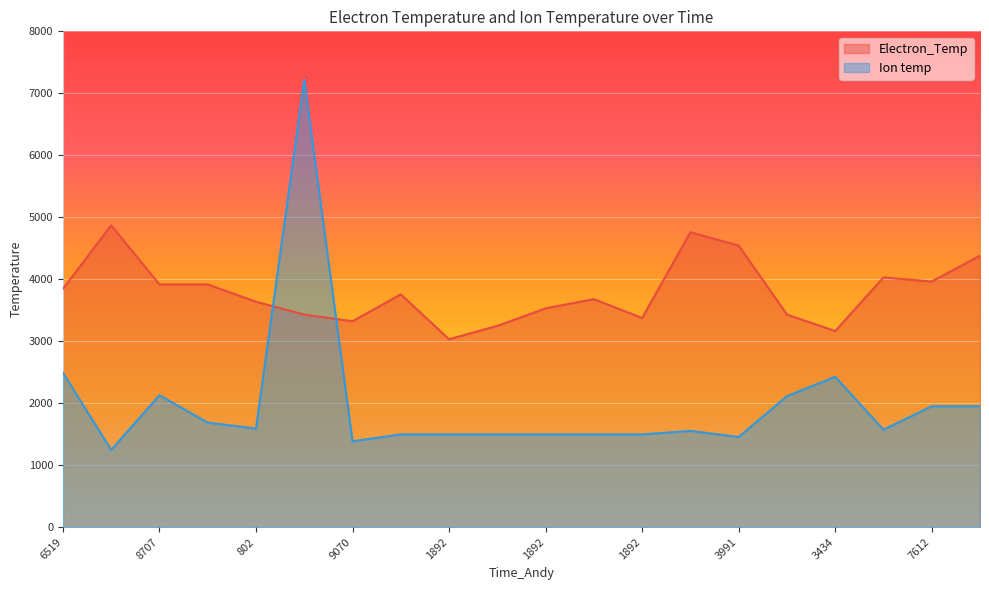

How many lines are shown in the chart?

2